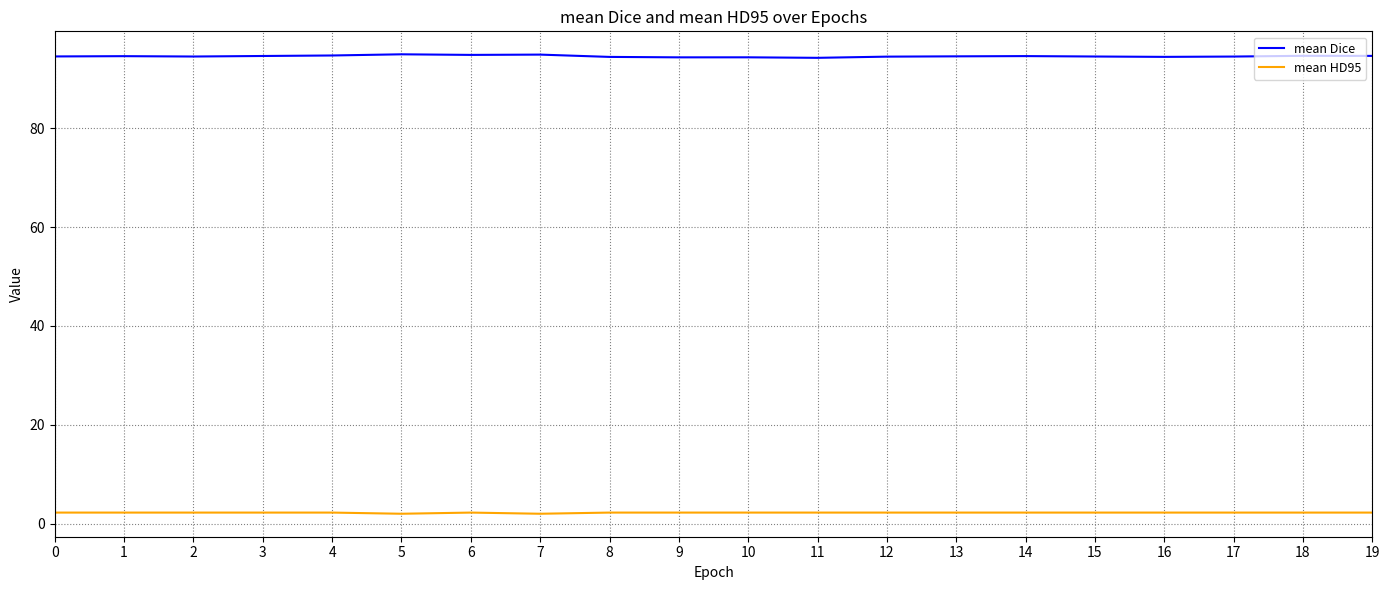

True or false: mean Dice and mean HD95 intersect in this chart.

False